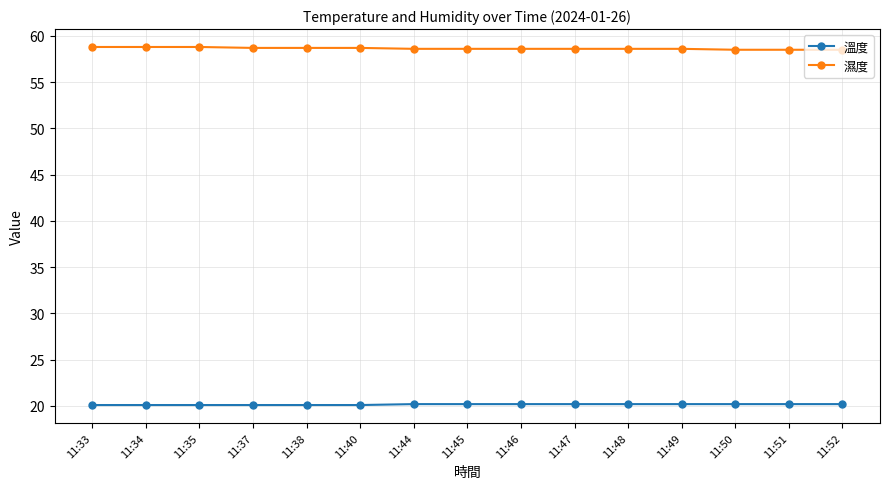

What is the maximum value for 溫度?

20.2